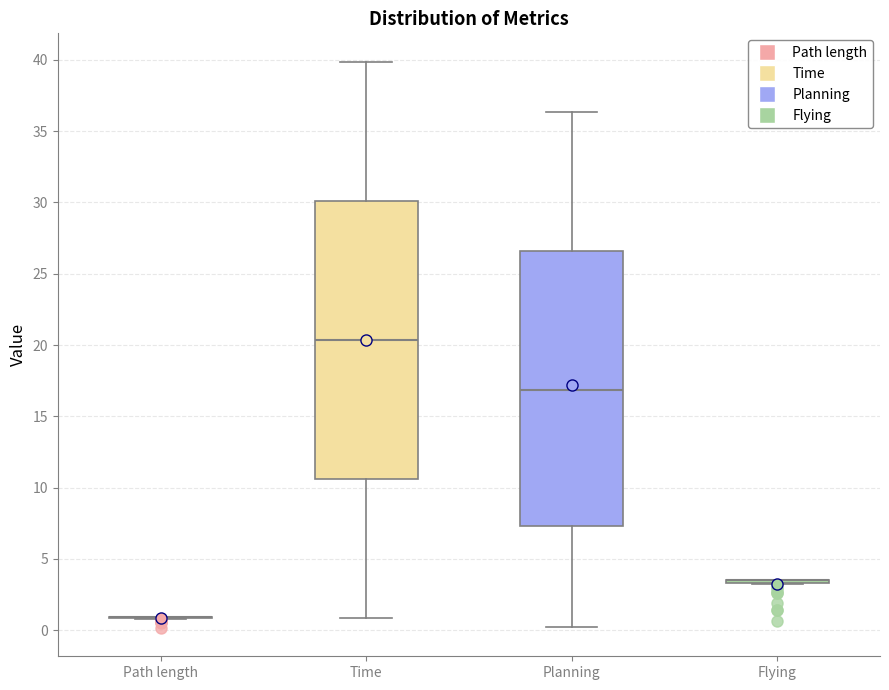

Where is the upper edge of the box for Planning on the y-axis? The values are not printed on the chart, so give them approximately, as read against the axis.

26.5